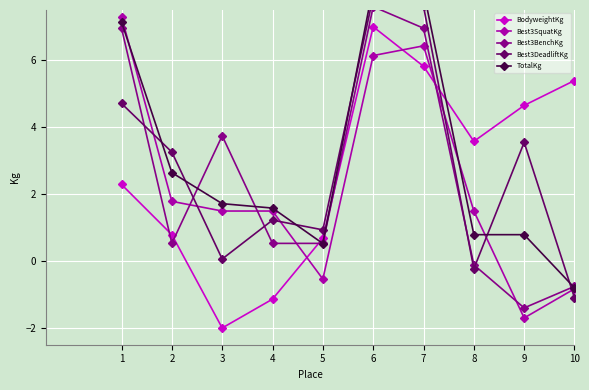

Rank the categories by Best3DeadliftKg value from lowest to highest.

10, 8, 3, 5, 4, 2, 9, 1, 7, 6